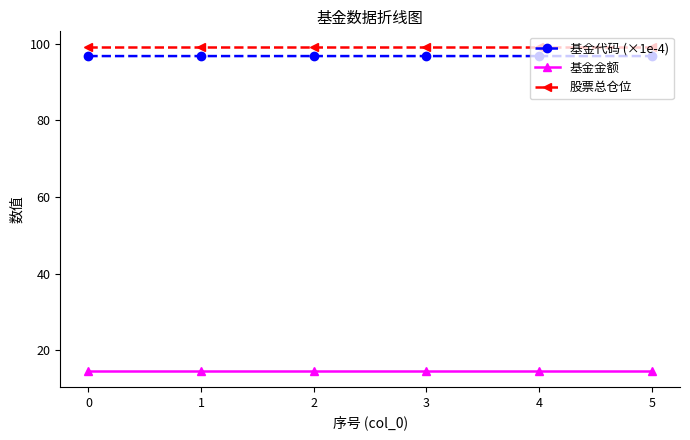

What is the maximum value for 股票总仓位?

99.0